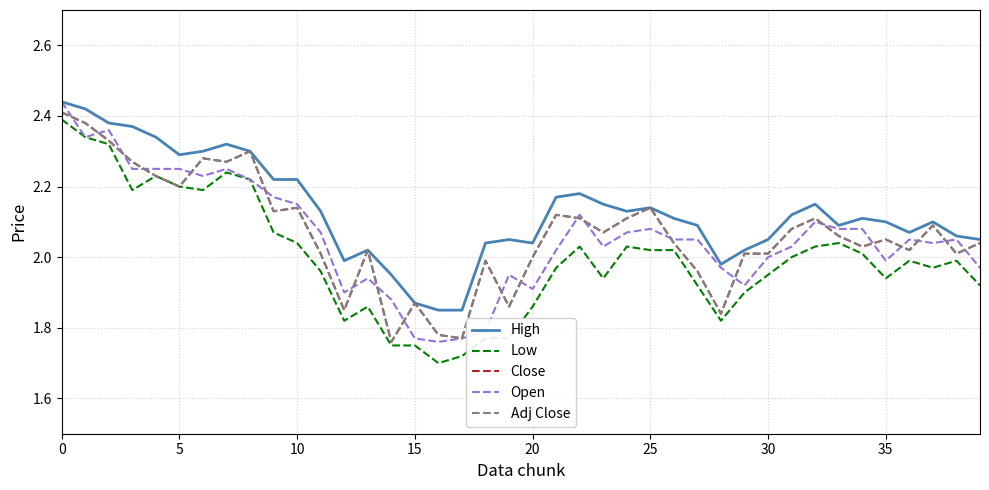

Is this an area chart (filled region under the line)?

No